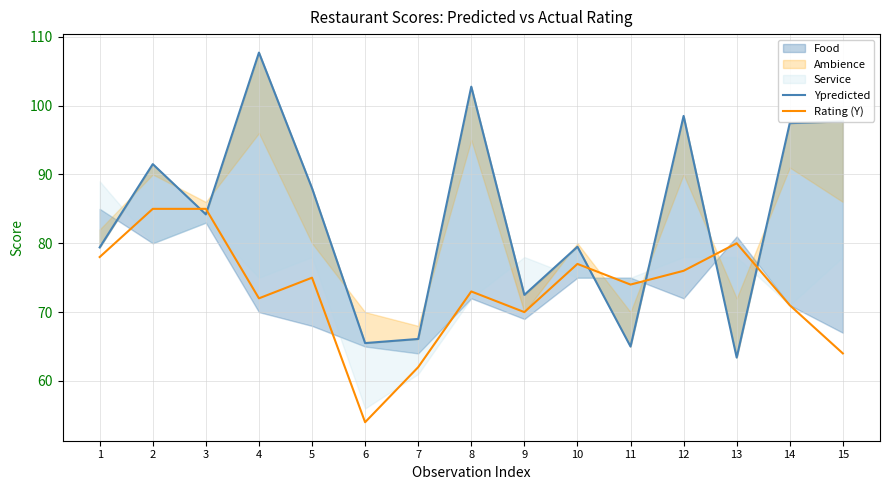

Which category has the highest value across all series?

4